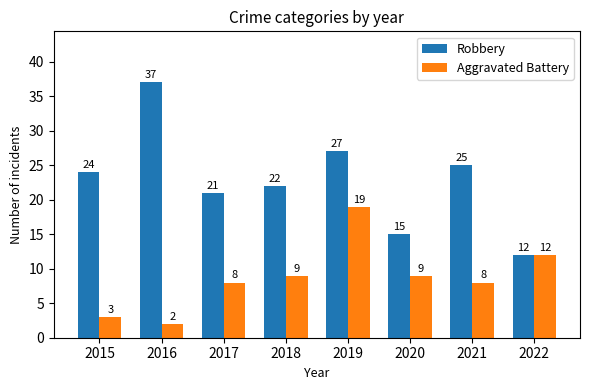

Reading right to left, what are all the values shown in this chart?

Robbery: 2022=12	2021=25	2020=15	2019=27	2018=22	2017=21	2016=37	2015=24
Aggravated Battery: 2022=12	2021=8	2020=9	2019=19	2018=9	2017=8	2016=2	2015=3